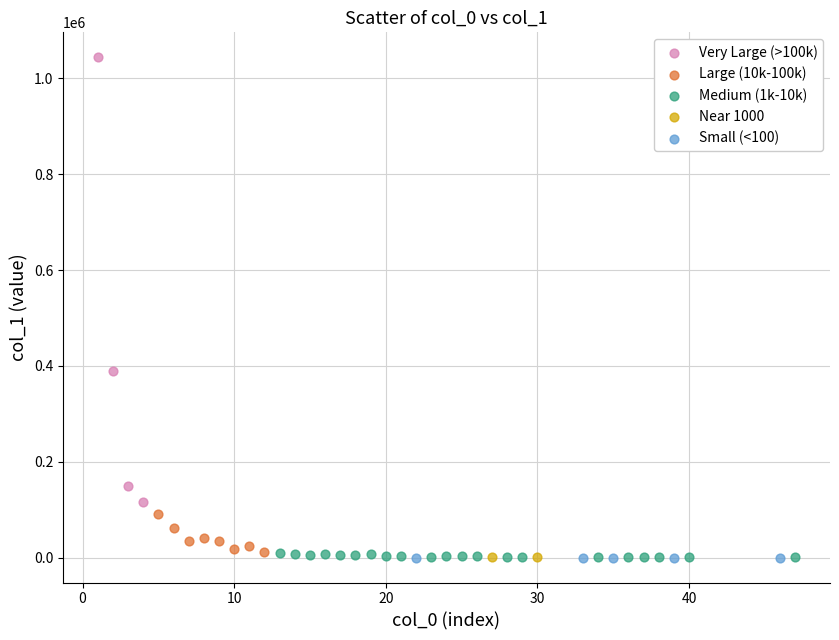

What are all the series names shown in the legend?

Very Large (>100k), Large (10k-100k), Medium (1k-10k), Near 1000, Small (<100)